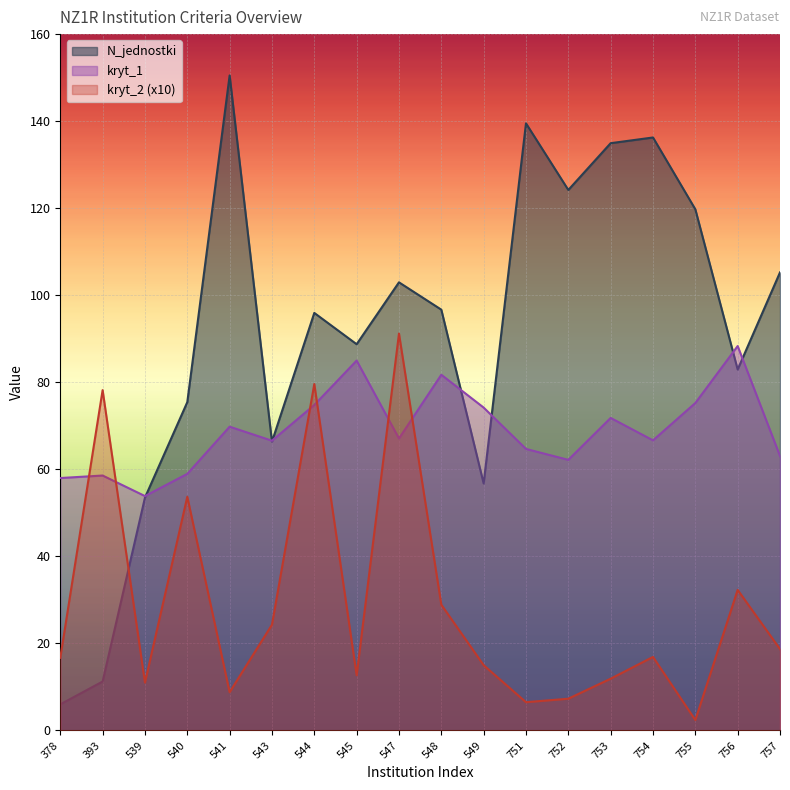

What are all the series names shown in the legend?

N_jednostki, kryt_1, kryt_2 (x10)